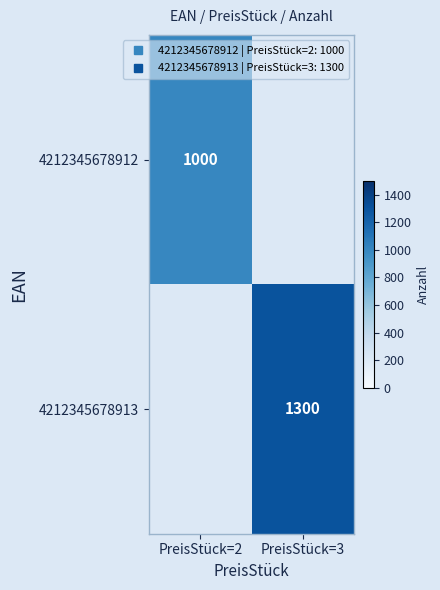

At which label is 4212345678912 closest to 1000?

PreisStück=2